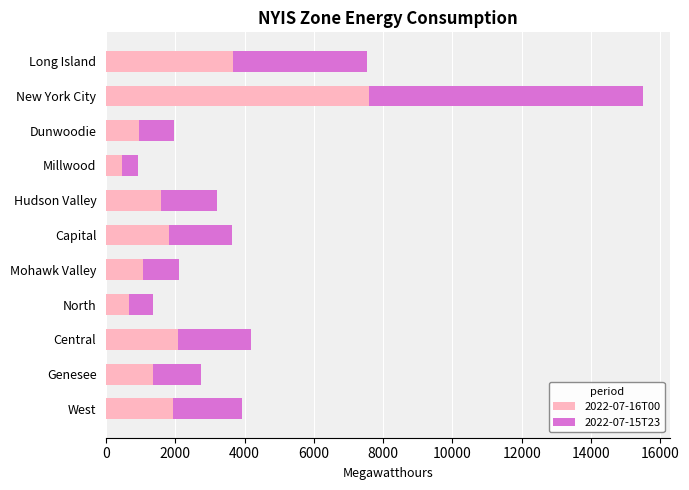

At which label does 2022-07-16T00 reach its peak?

New York City